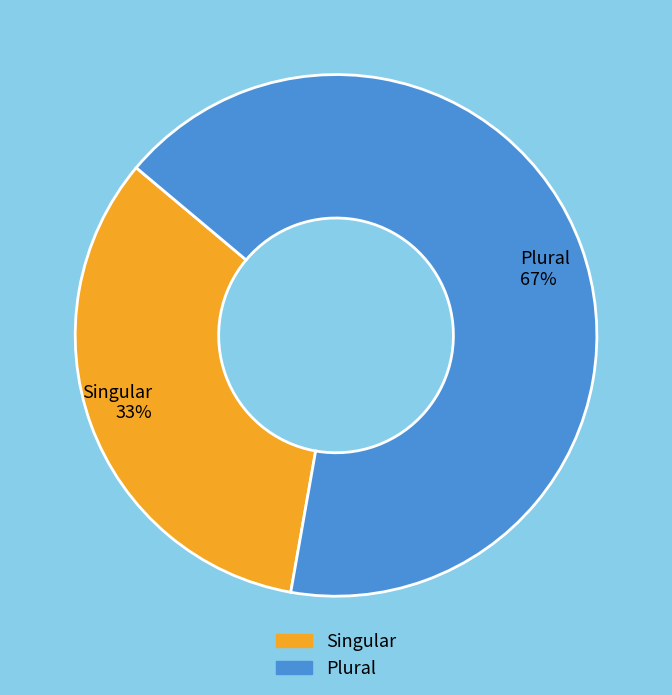

True or false: Plural accounts for 67% of the total.

True